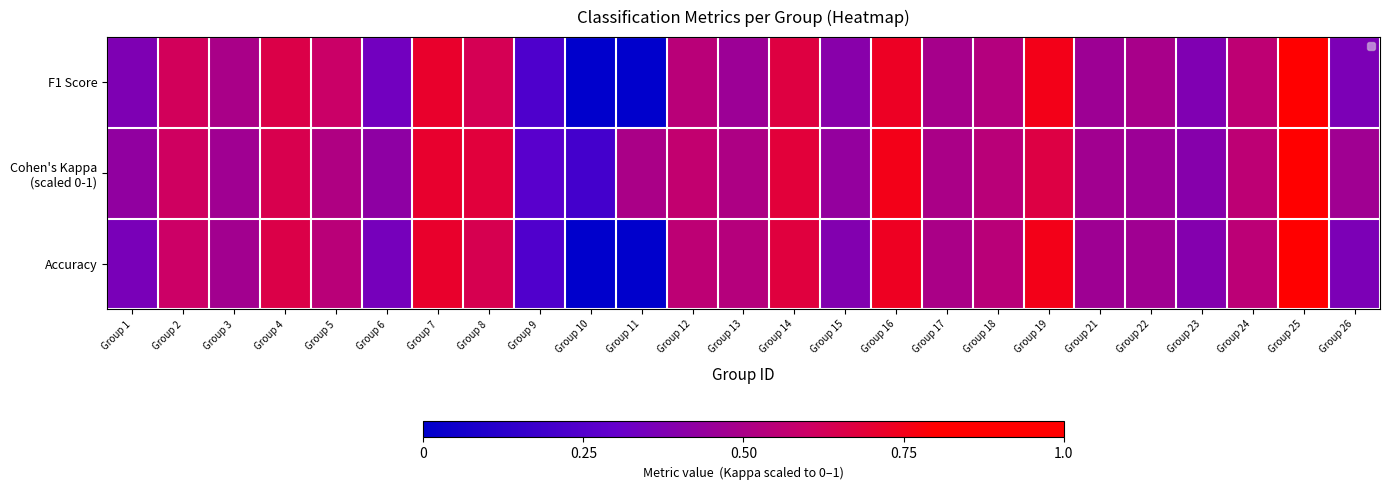

What is the sum of all Cohen's Kappa (scaled 0-1) values?

13.3